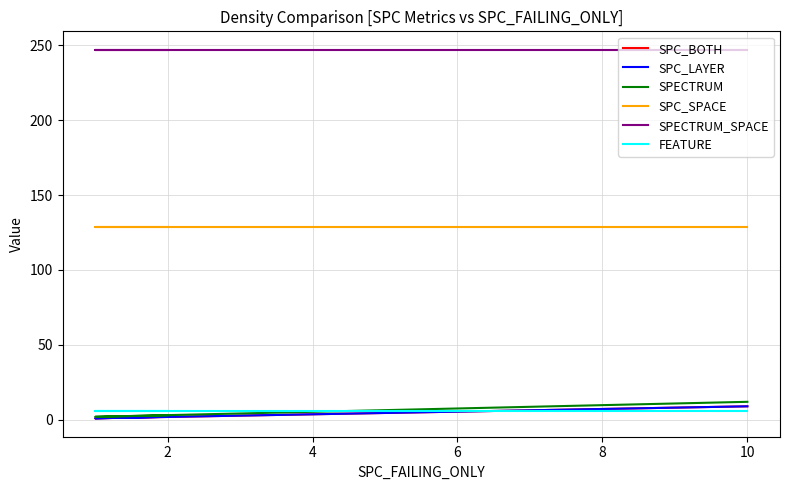

What is the approximate value of SPC_SPACE at 2?

129